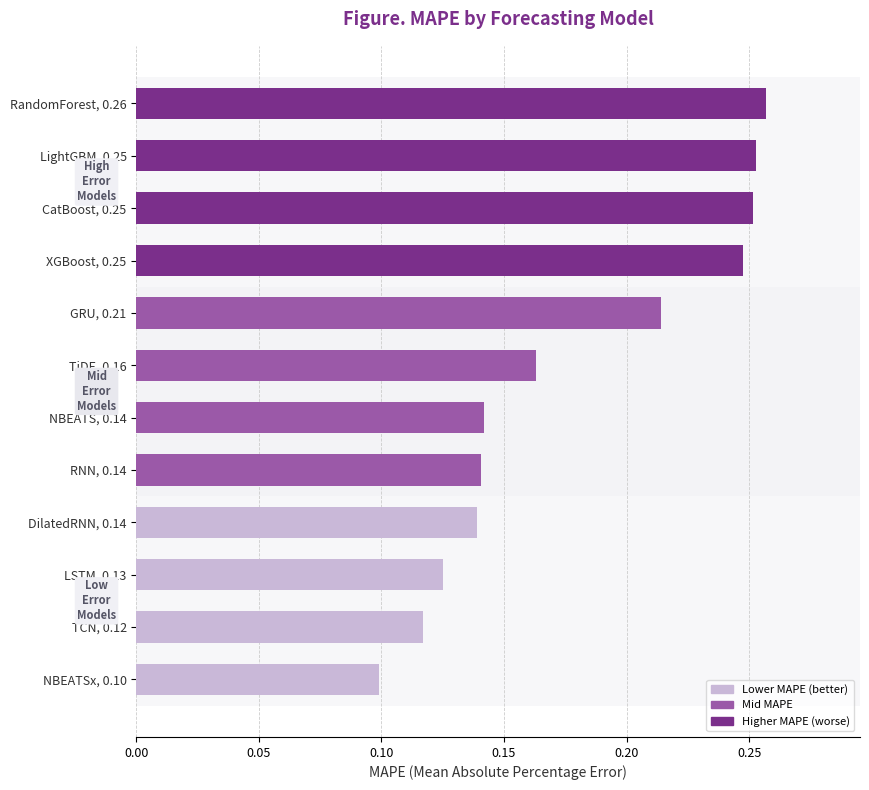

Are the bars grouped side by side (vs. stacked)?

No